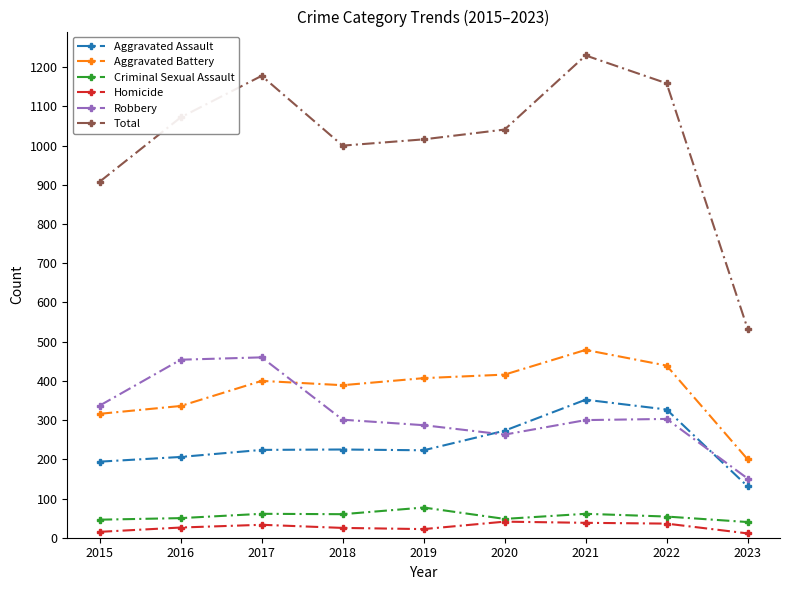

What is the greatest value displayed?

1230